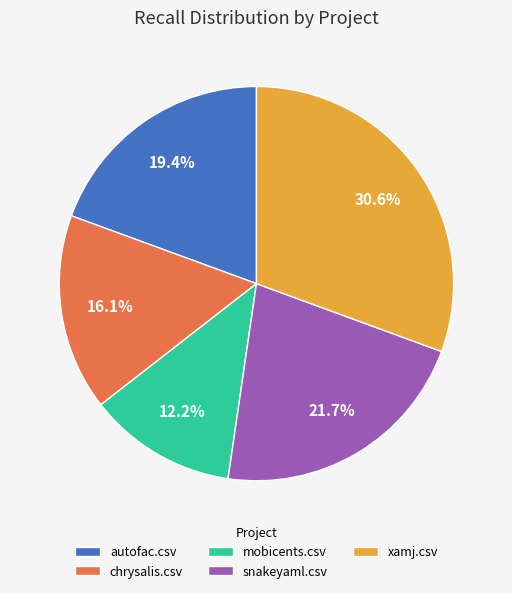

To the nearest percent, what portion does chrysalis.csv represent?

16%